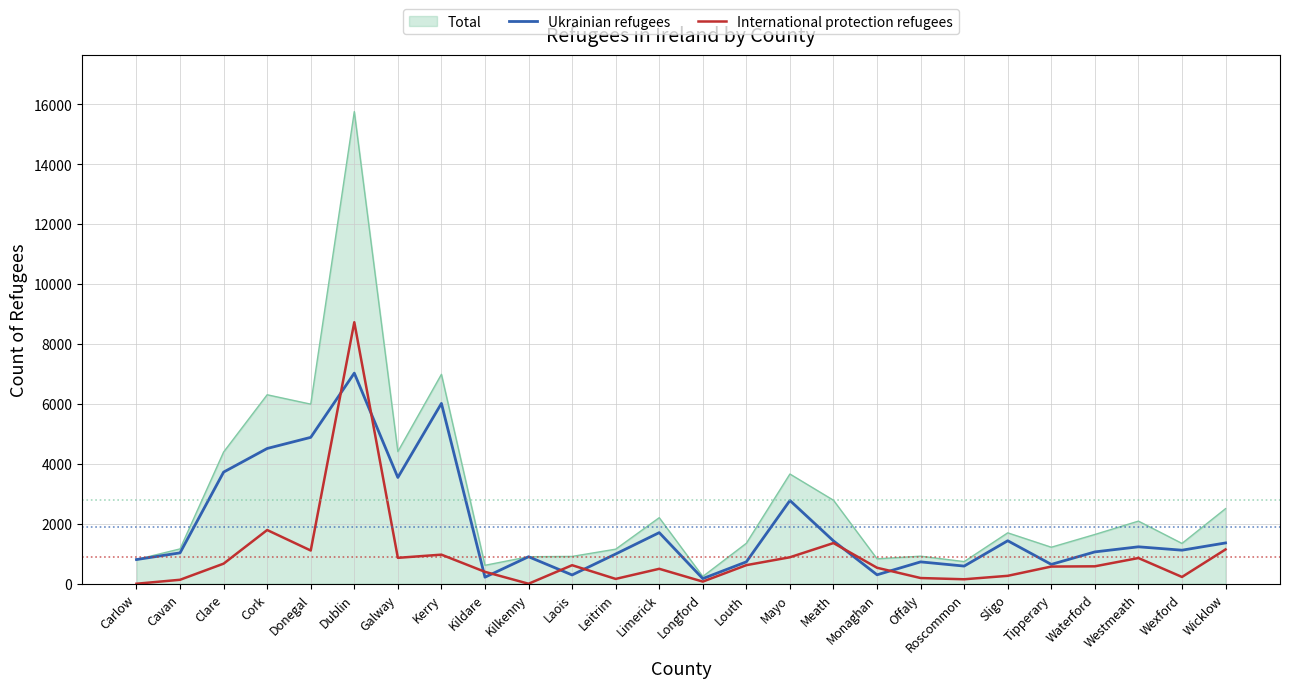

What is the greatest value displayed?

15750